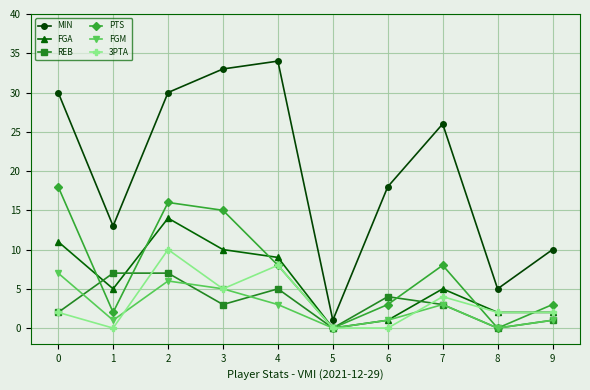

True or false: FGM and MIN intersect in this chart.

False